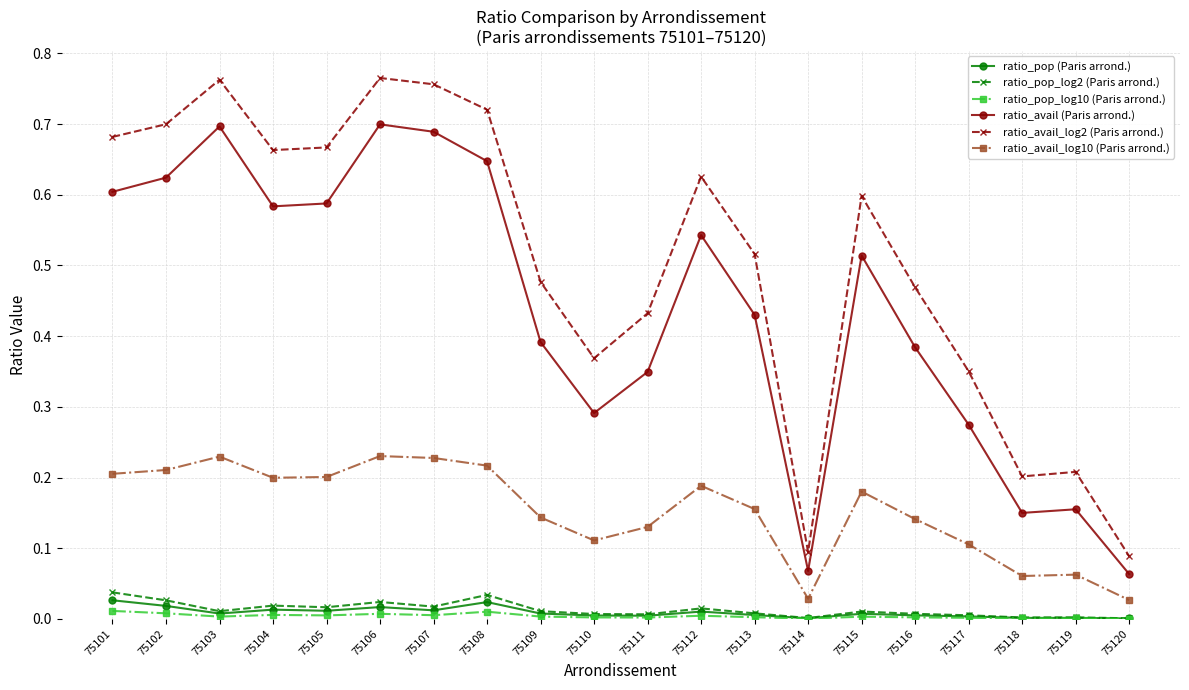

True or false: ratio_avail_log2 (Paris arrond.) and ratio_pop_log10 (Paris arrond.) cross at least once.

False